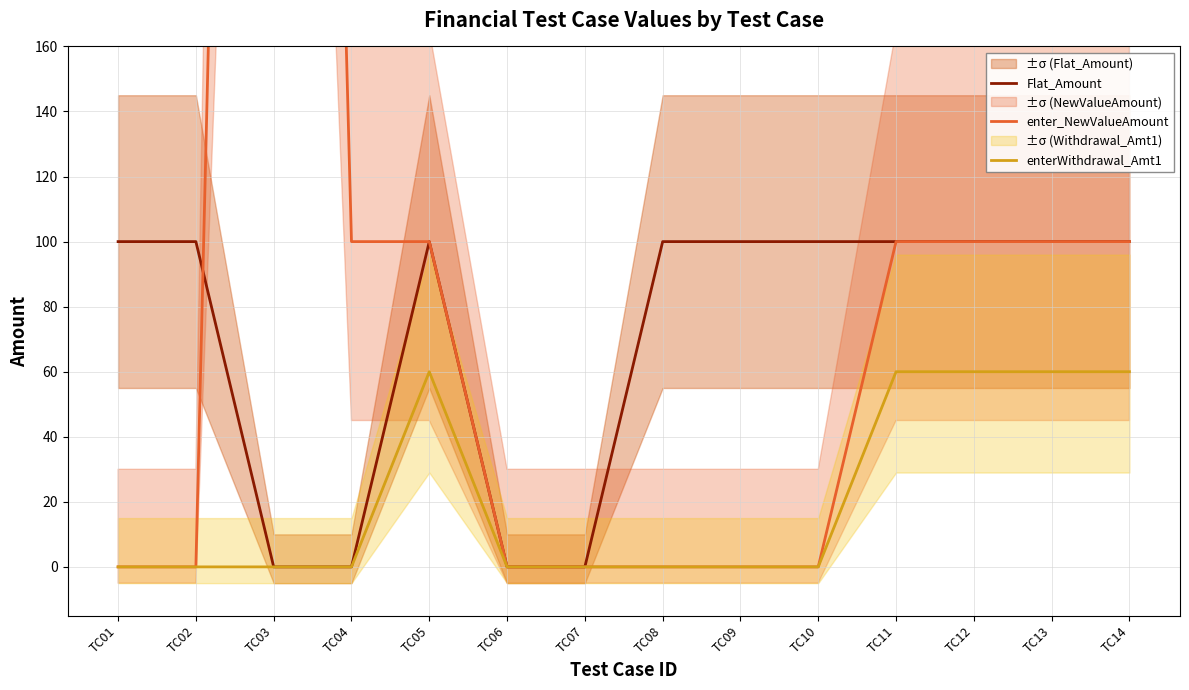

At TC10, list the series in order from smallest to largest.

enter_NewValueAmount, enterWithdrawal_Amt1, Flat_Amount